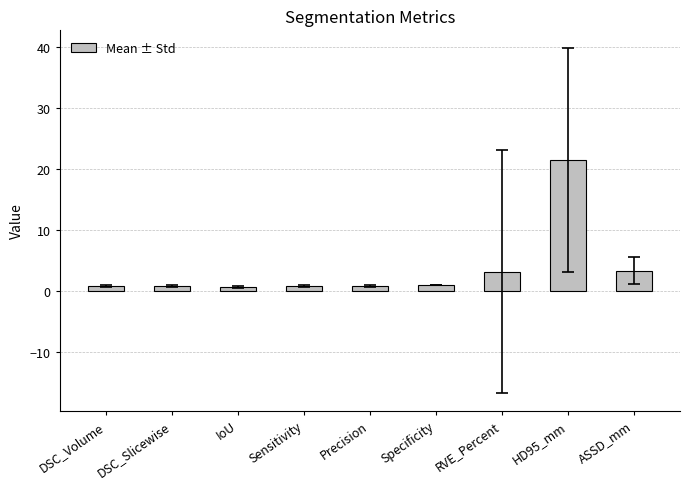

Which has a higher value, ASSD_mm or Sensitivity?

ASSD_mm